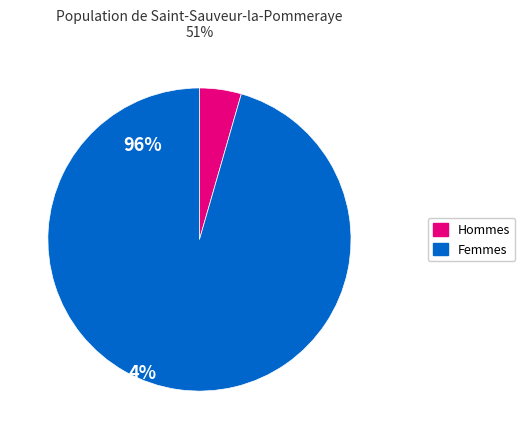

Is there any slice that represents more than half of the pie?

Yes